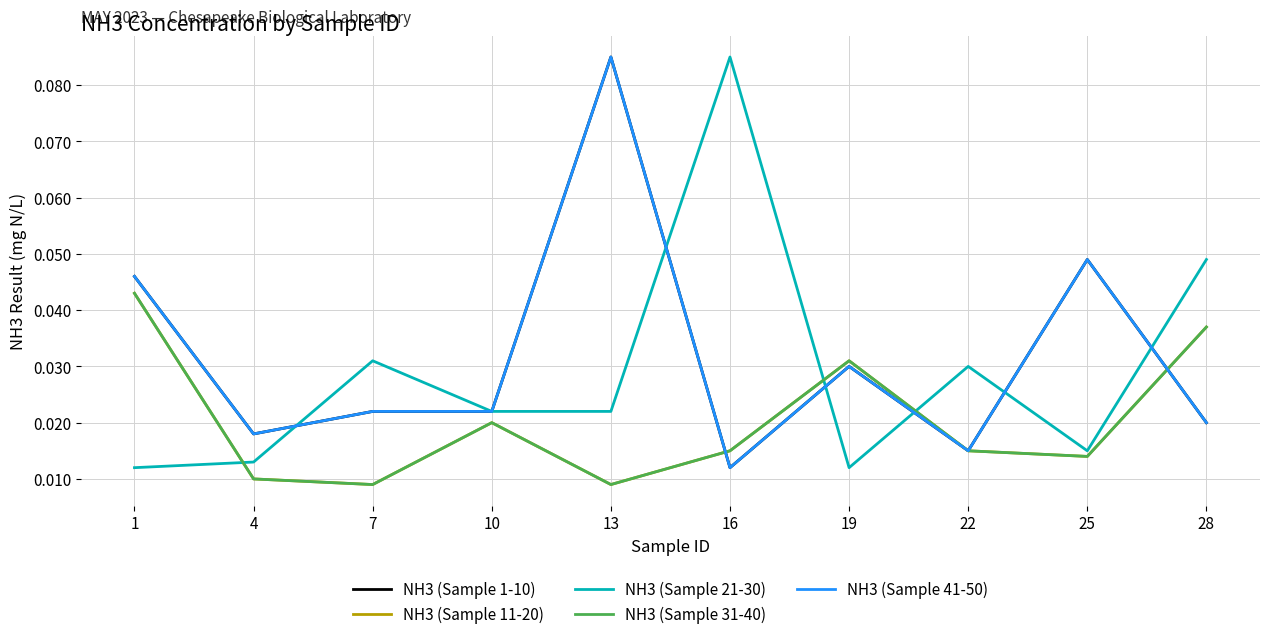

The NH3 (Sample 41-50) series shows 0.1 at 25. True or false?

False